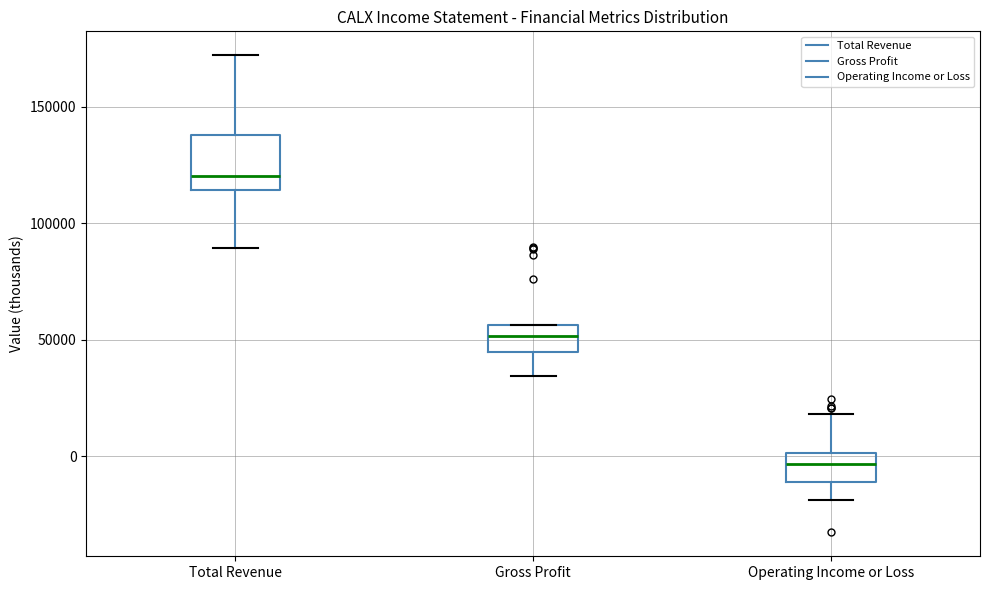

Which box is the tallest, from its lower edge to its upper edge?

Total Revenue